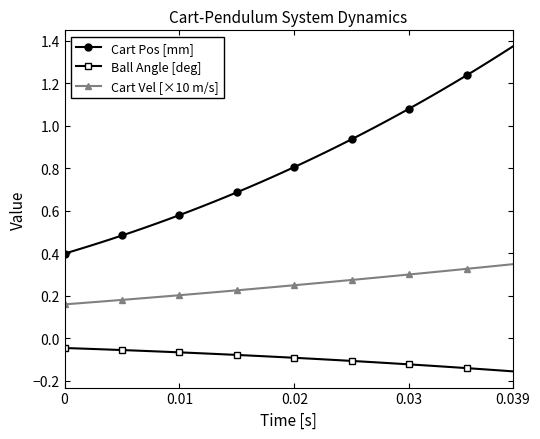

What are all the series names shown in the legend?

Cart Pos [mm], Ball Angle [deg], Cart Vel [×10 m/s]